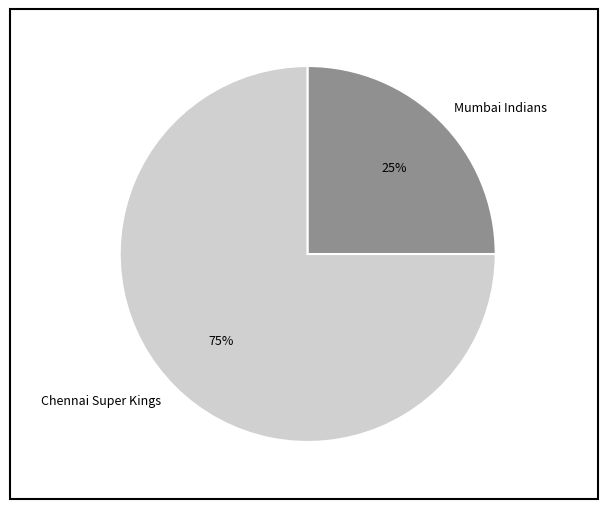

Is there any slice that represents more than half of the pie?

Yes